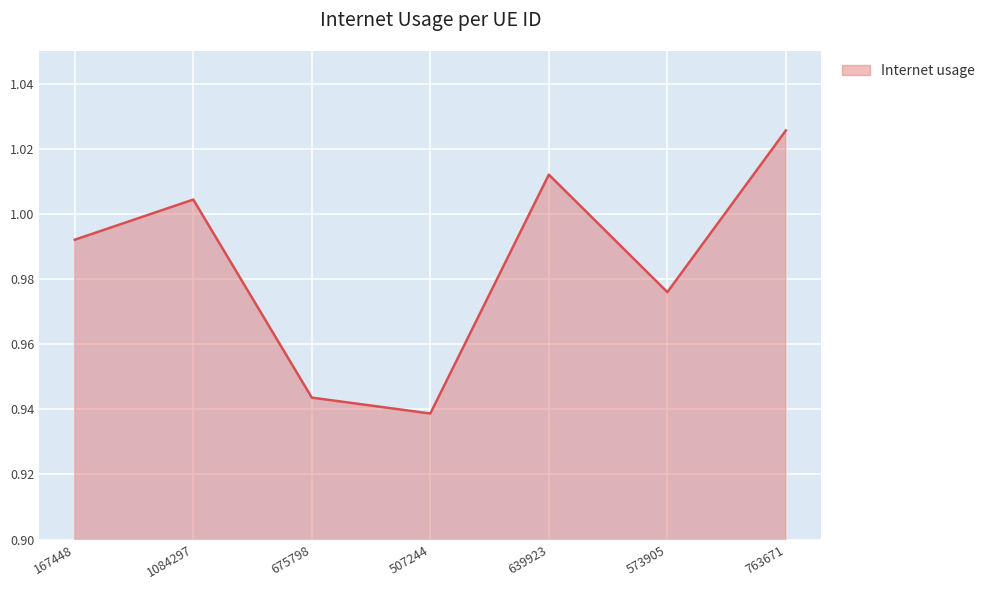

At which category does the chart reach its peak across all series?

763671